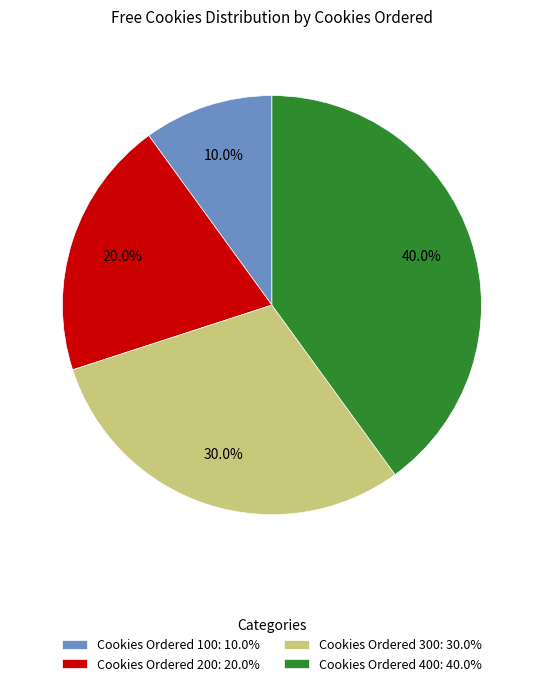

Count the number of slices in the pie.

4